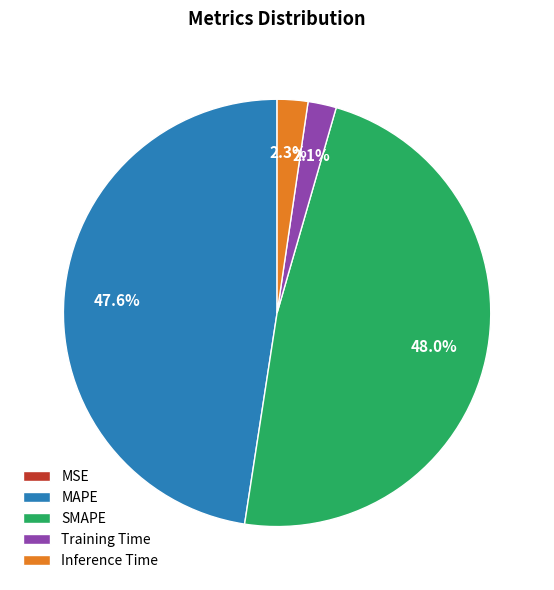

Is there a majority slice in this chart?

No